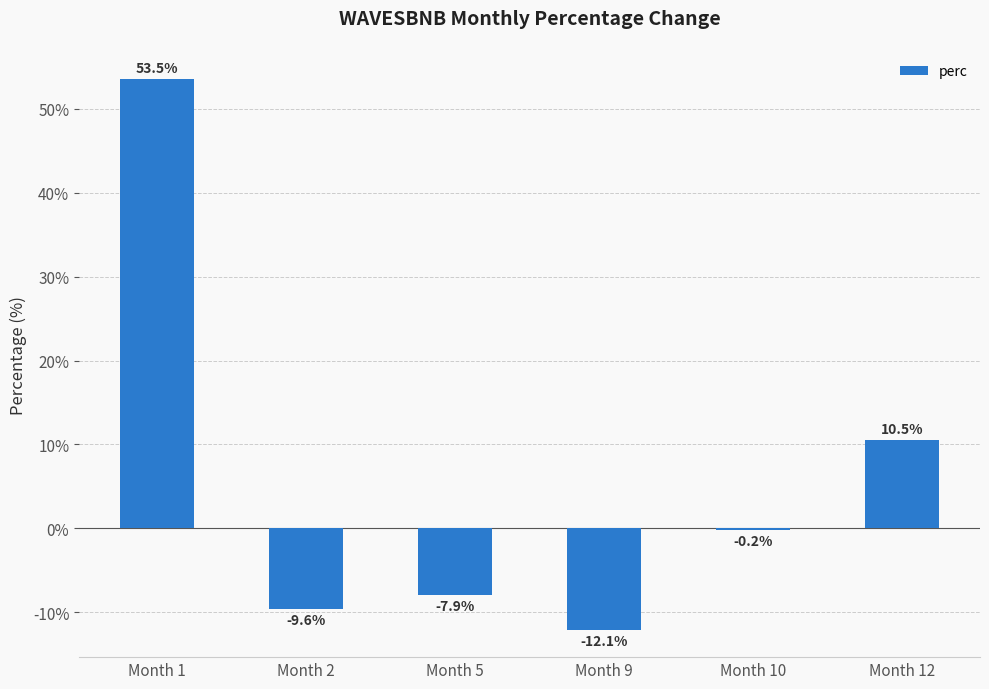

Which label corresponds to the largest value in the chart?

Month 1